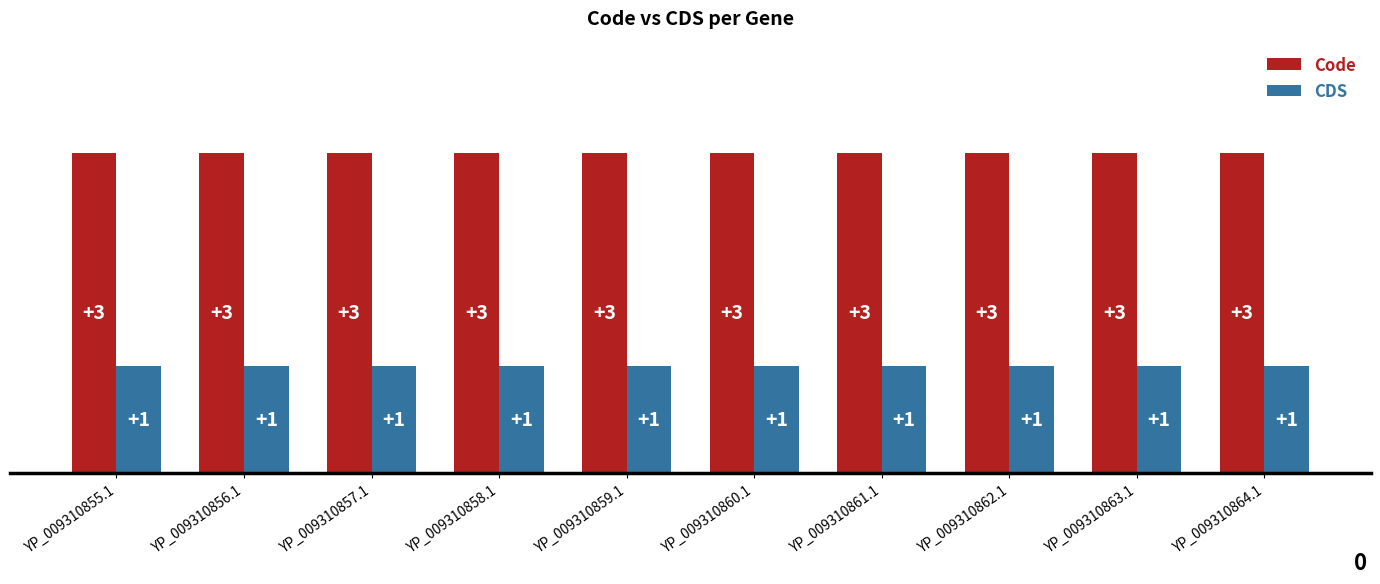

Reading right to left, list all the values displayed in this chart.

Code: 3	3	3	3	3	3	3	3	3	3
CDS: 1	1	1	1	1	1	1	1	1	1